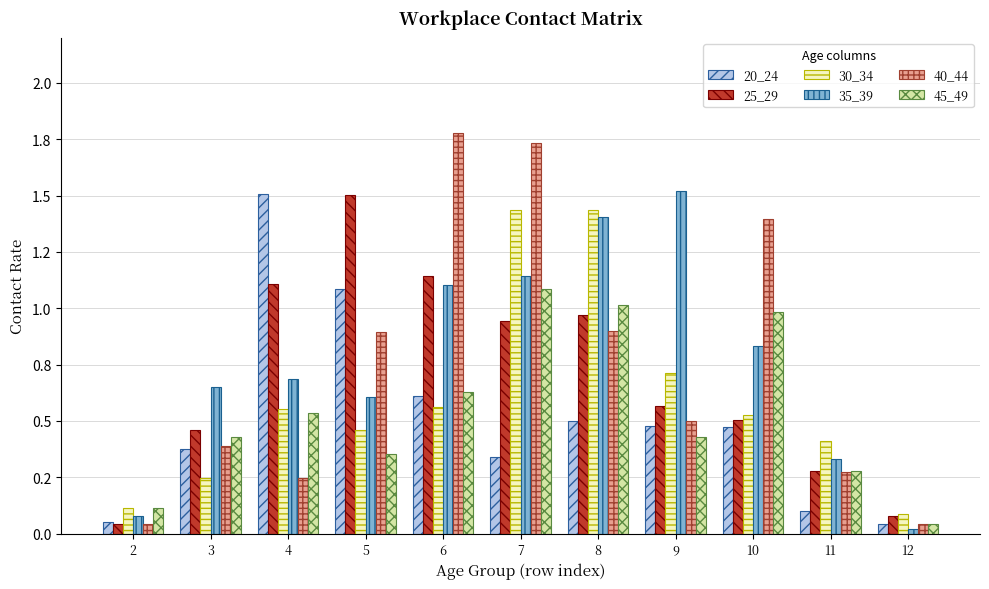

What are all the series names shown in the legend?

20_24, 25_29, 30_34, 35_39, 40_44, 45_49